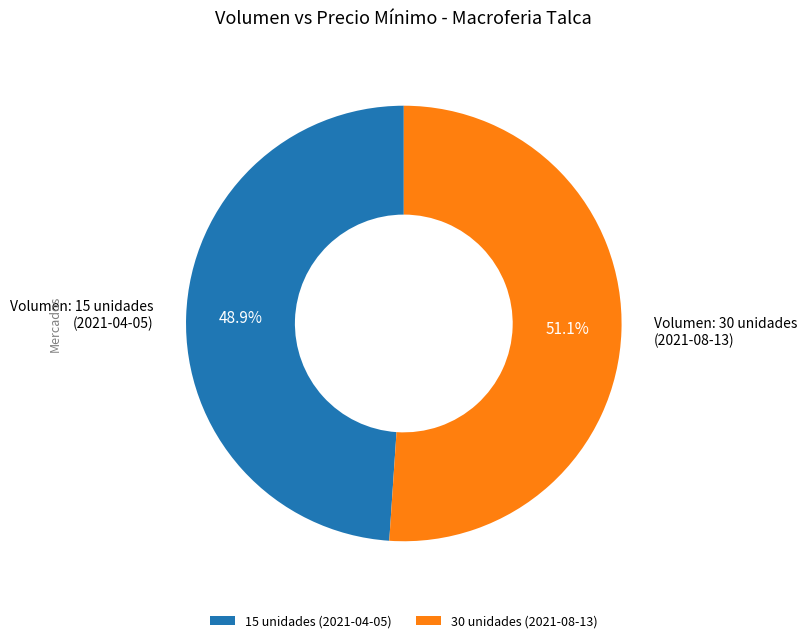

What percentage do 15 unidades (2021-04-05) and 30 unidades (2021-08-13) together represent?

100.0%